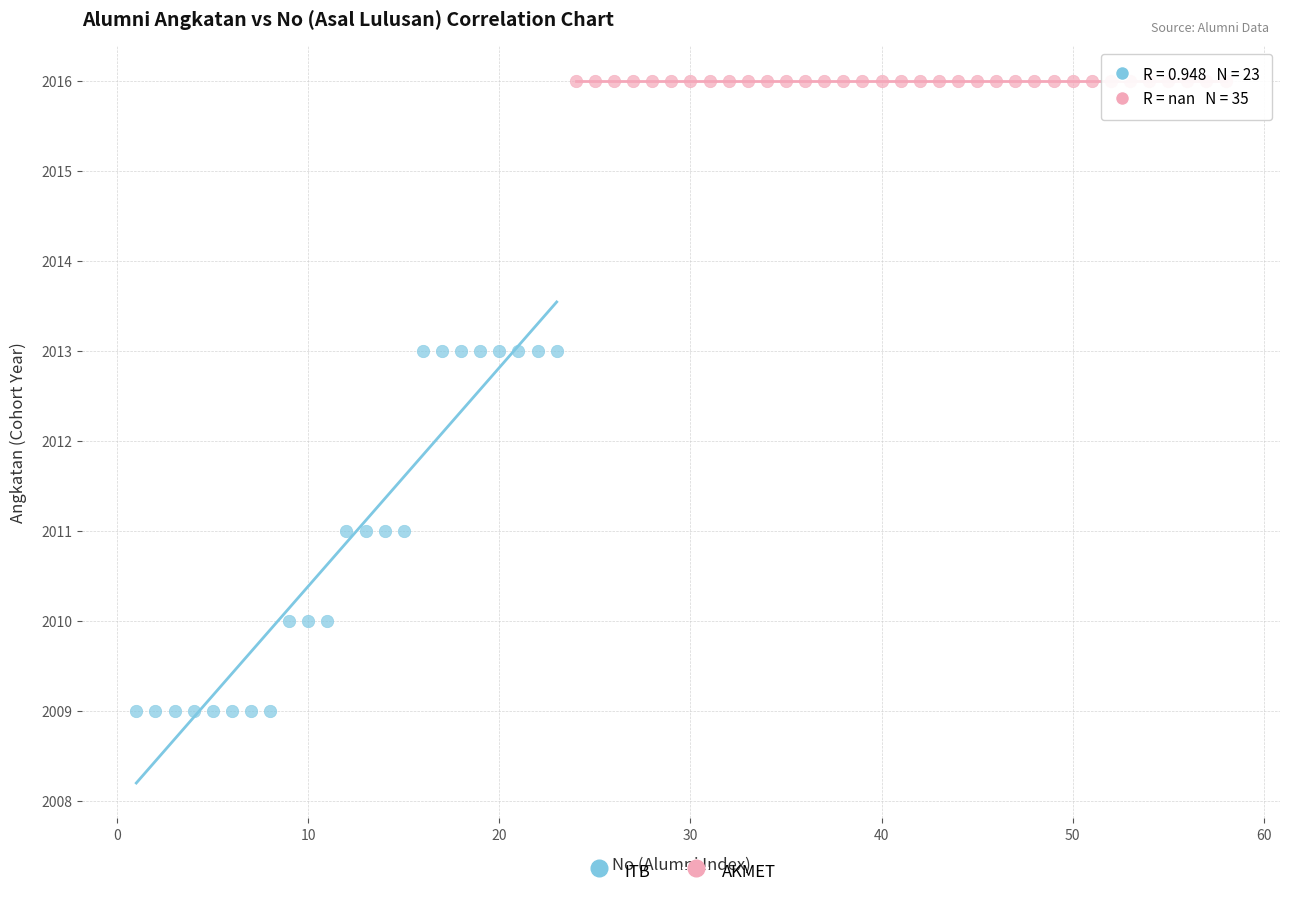

Which series reaches the maximum Y coordinate?

AKMET